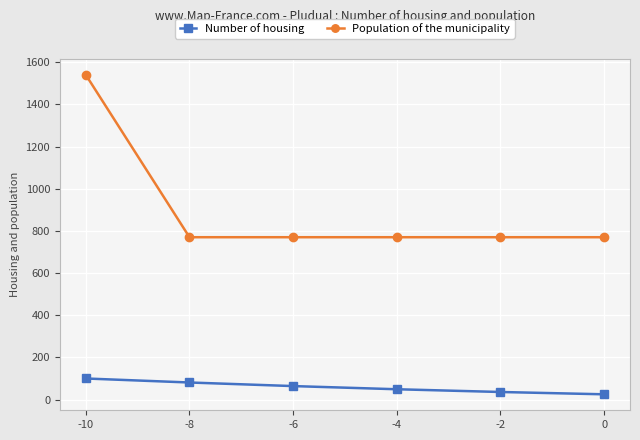

List the series in order of their overall mean, highest first.

Population of the municipality, Number of housing